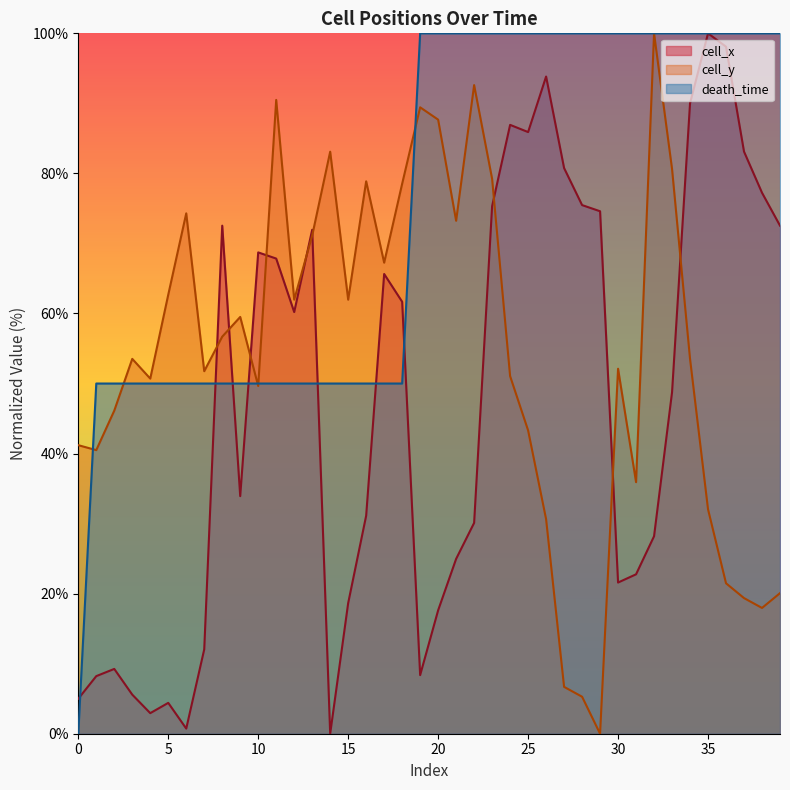

Reading left to right, transcribe all the data shown in this chart.

cell_x: 5.0	8.2	9.3	5.6	2.9	4.4	0.7	12.0	72.5	33.9	68.7	67.8	60.2	72.0	0.0	18.6	31.1	65.6	61.7	8.4	17.6	25.0	30.1	75.3	86.9	85.9	93.8	80.8	75.5	74.6	21.6	22.8	28.2	48.8	90.0	100.0	98.1	83.1	77.2	72.5
cell_y: 41.2	40.5	46.1	53.5	50.7	62.7	74.3	51.8	56.7	59.5	49.6	90.5	62.0	71.1	83.1	62.0	78.9	67.3	78.5	89.4	87.7	73.2	92.6	79.2	51.1	43.3	30.6	6.7	5.3	0.0	52.1	35.9	100.0	80.6	53.5	32.0	21.5	19.4	18.0	20.1
death_time: 0.0	50.0	50.0	50.0	50.0	50.0	50.0	50.0	50.0	50.0	50.0	50.0	50.0	50.0	50.0	50.0	50.0	50.0	50.0	100.0	100.0	100.0	100.0	100.0	100.0	100.0	100.0	100.0	100.0	100.0	100.0	100.0	100.0	100.0	100.0	100.0	100.0	100.0	100.0	100.0